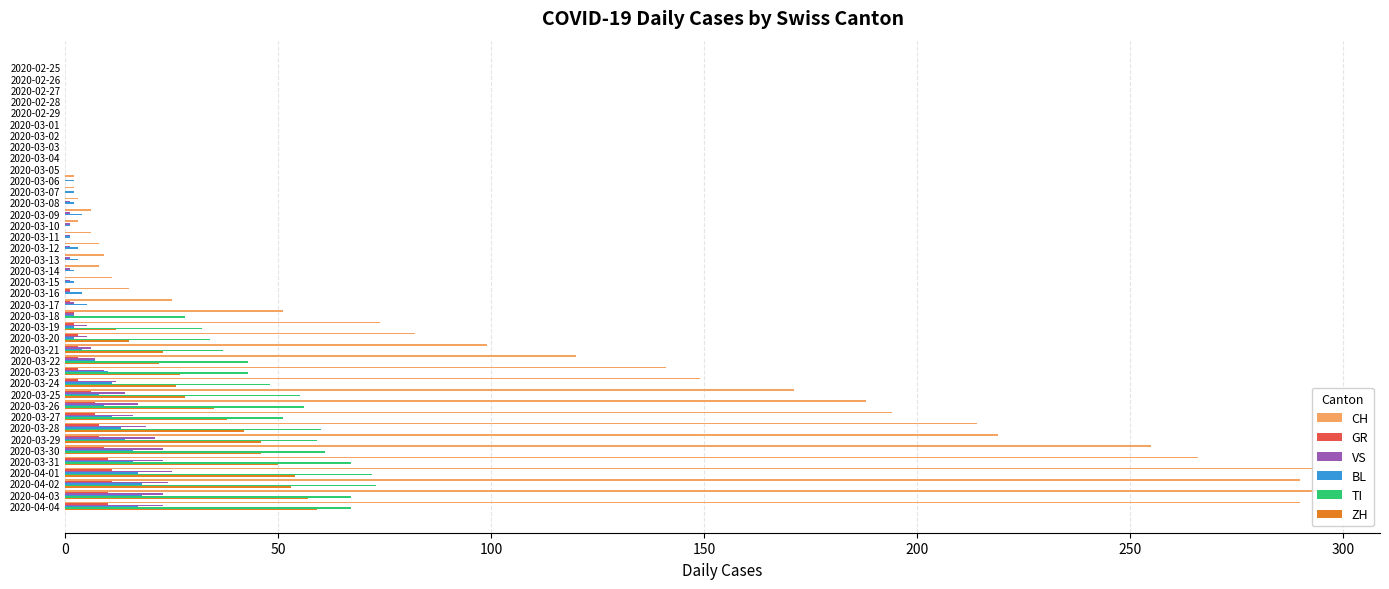

Read the VS value at 2020-04-01, to the nearest 5.

25